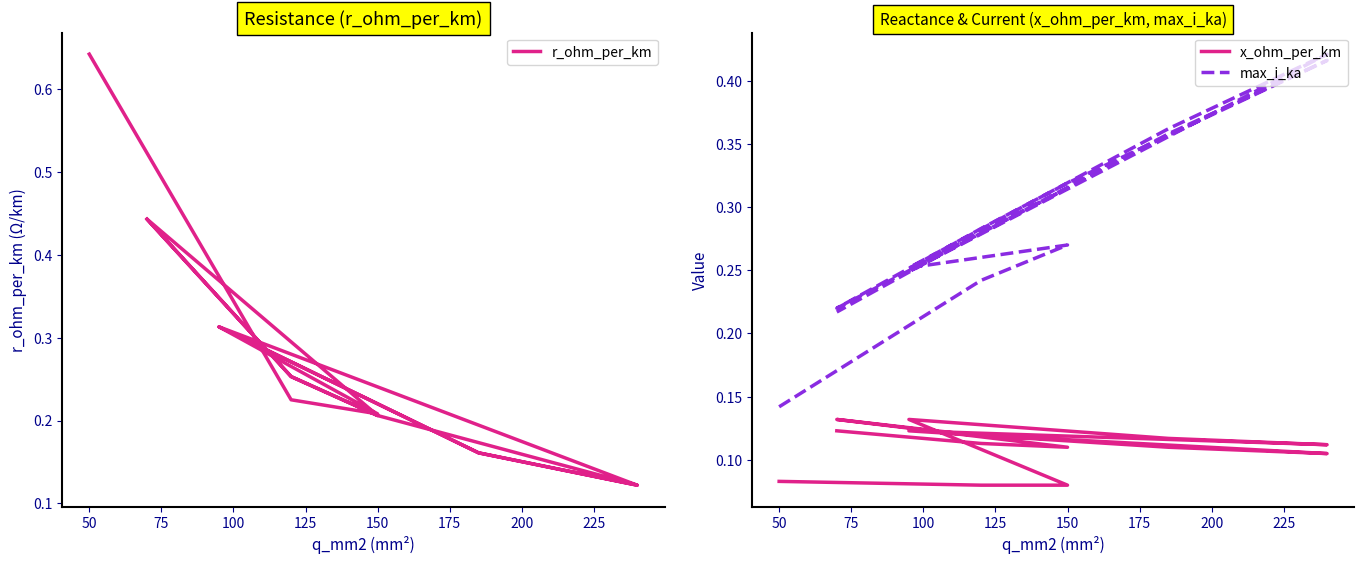

The value of r_ohm_per_km at 200 is 0.2. True or false?

True